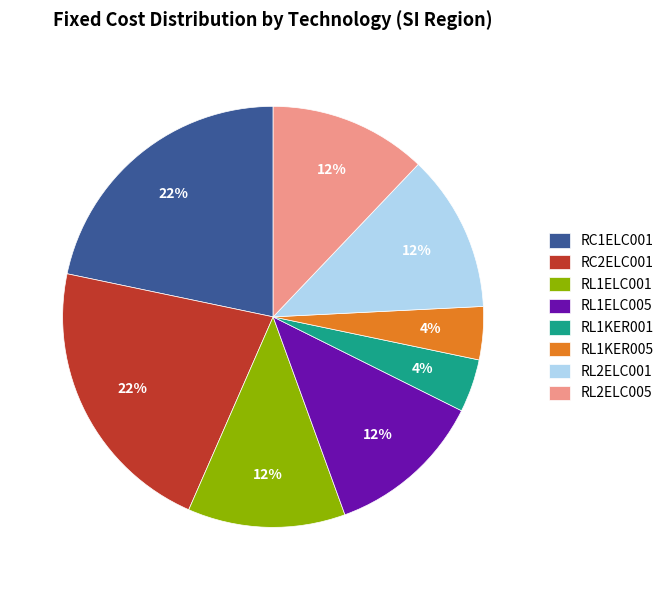

Between RL2ELC001 and RL1KER001, which is larger?

RL2ELC001